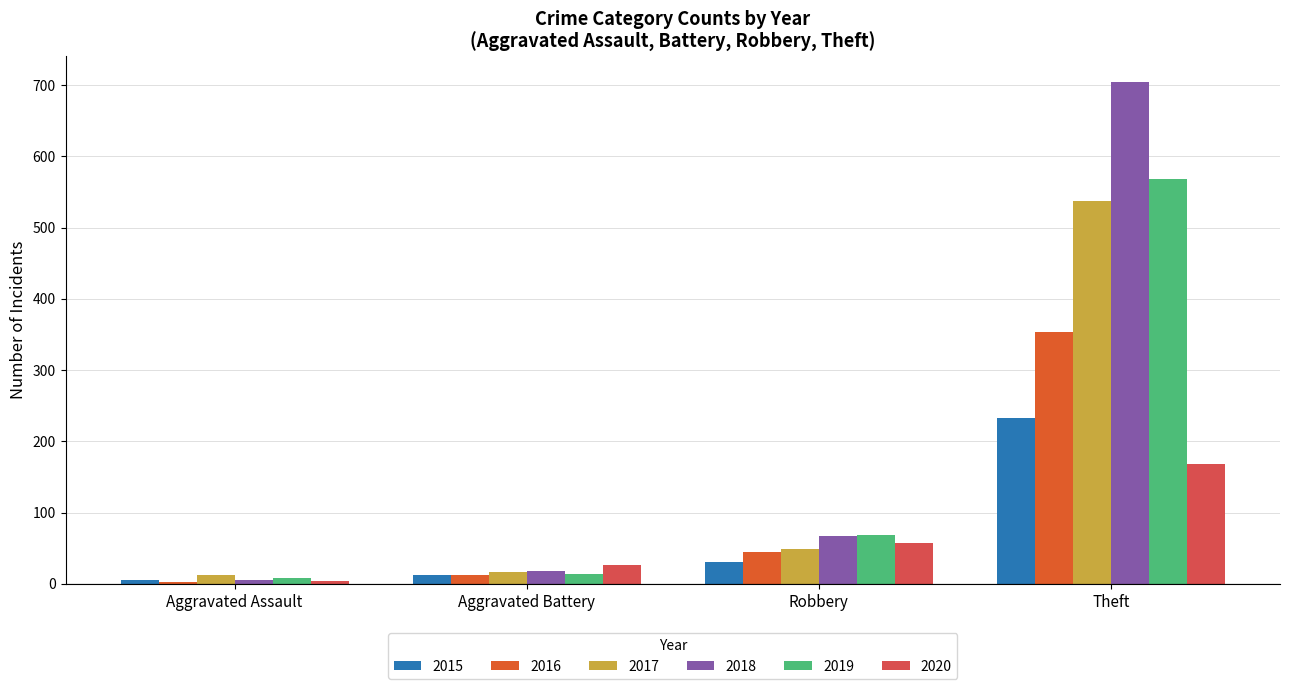

What is the difference between the maximum and second lowest values in the 2018 series?

687